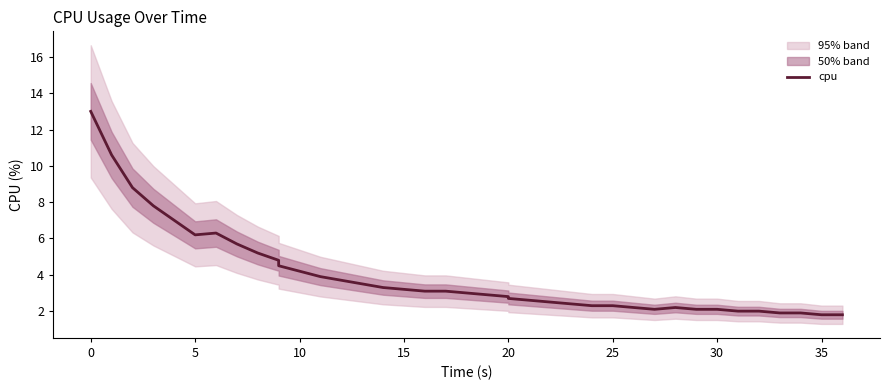

What is the smallest value displayed?

1.8